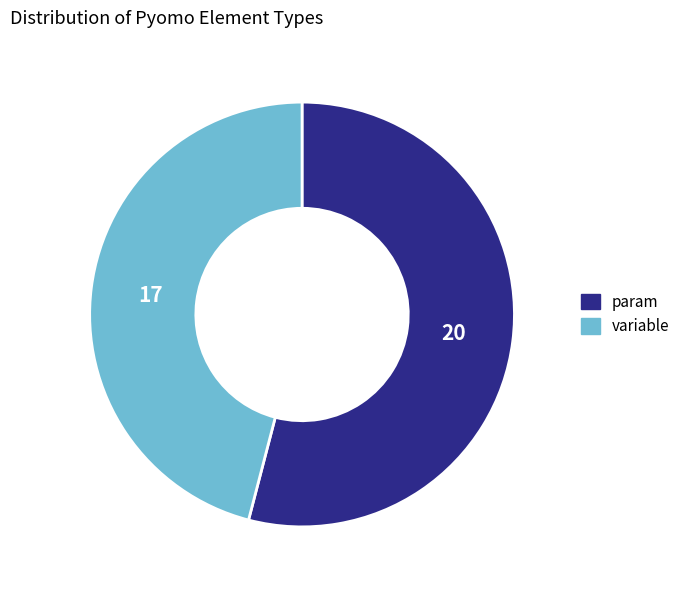

Count the number of slices in the pie.

2